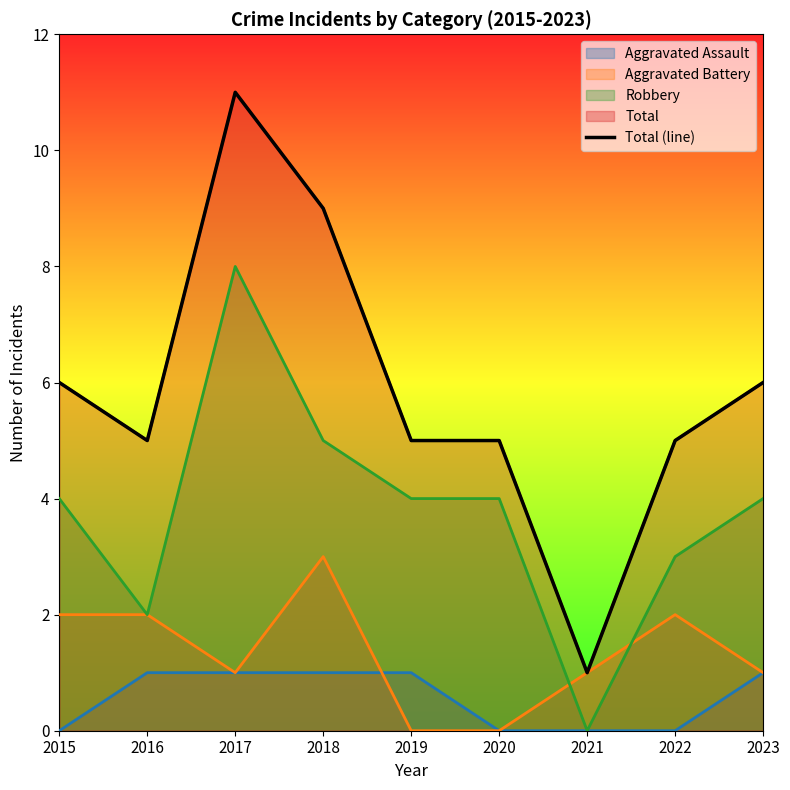

Rank the categories by value from highest to lowest.

2017, 2018, 2015, 2023, 2016, 2019, 2020, 2022, 2021